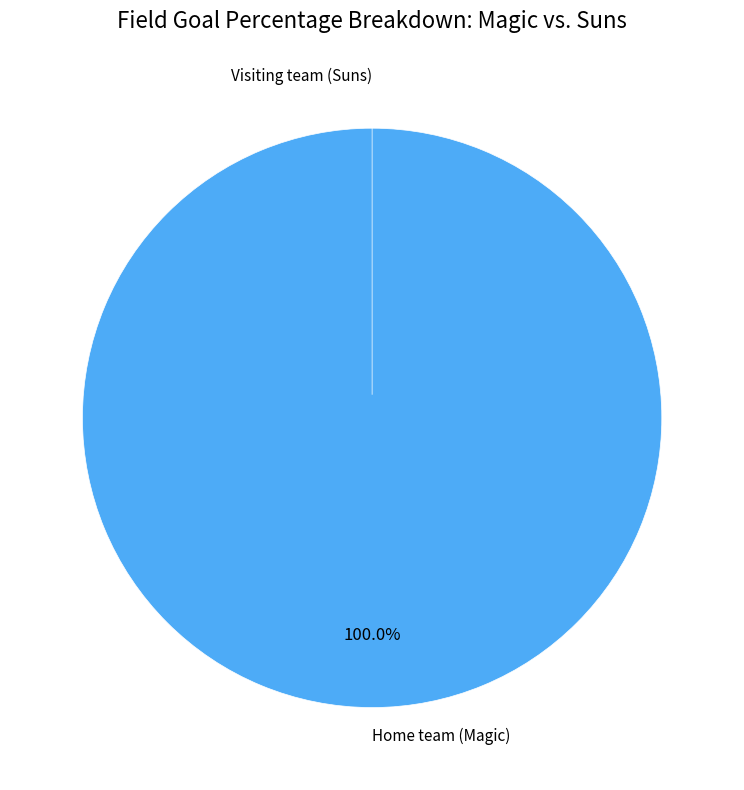

To the nearest percent, what portion does Home team (Magic) represent?

100%